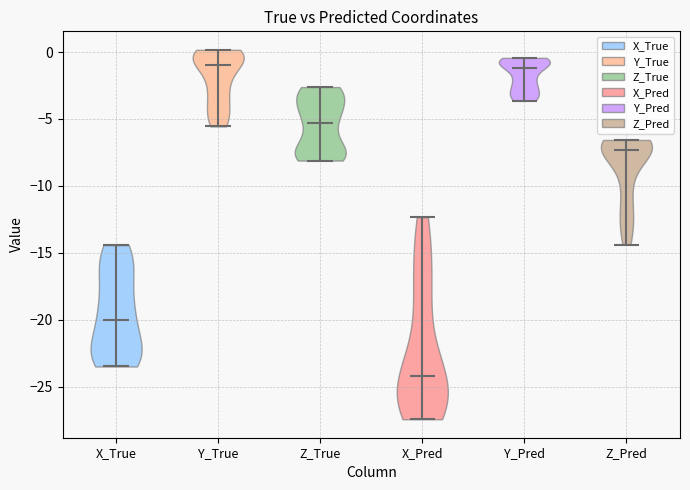

What is the lowest point the violin for Y_Pred reaches on the y-axis? The values are not printed on the chart, so give them approximately, as read against the axis.

-3.5